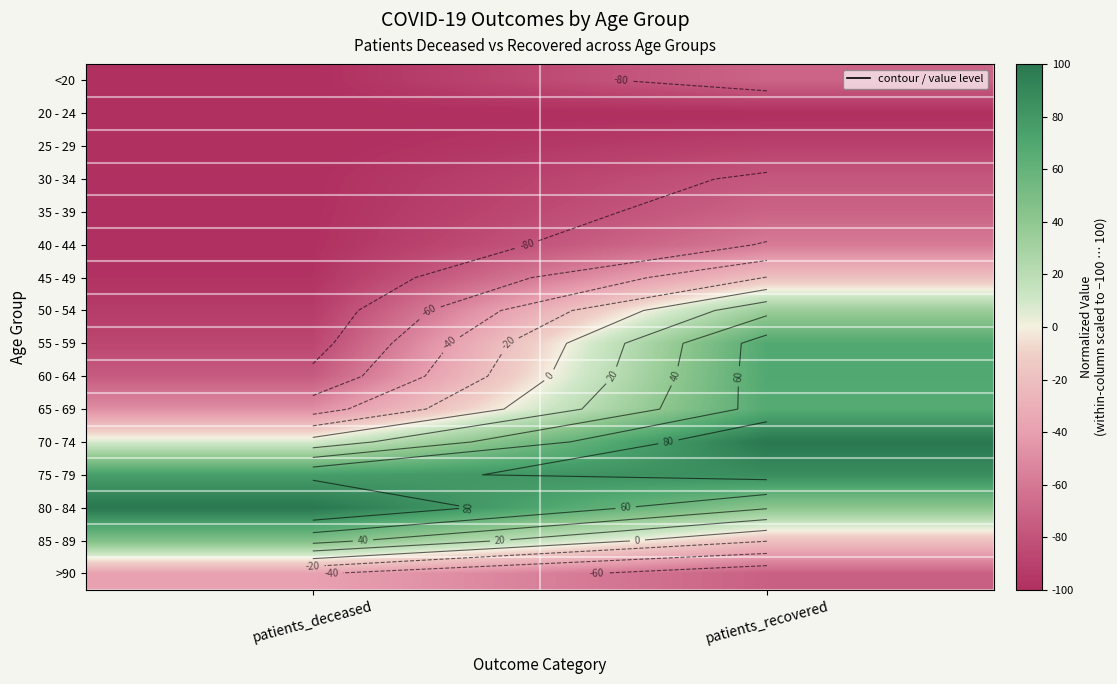

What is the minimum value shown in the chart?

-100.0